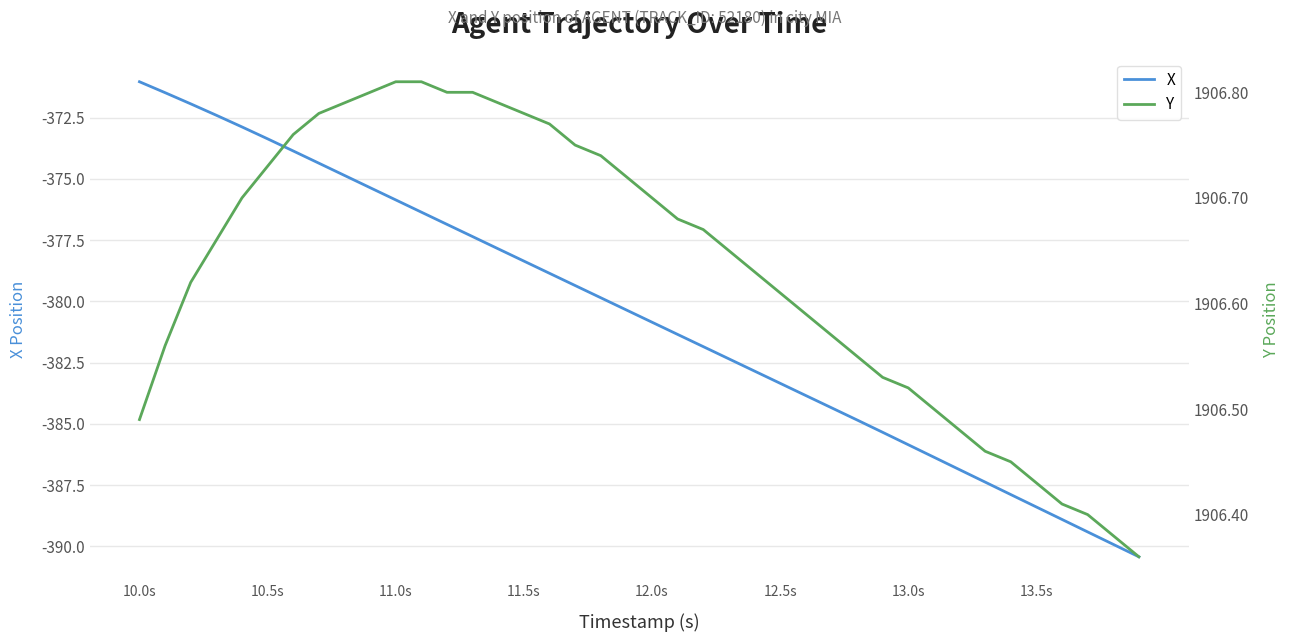

How many data points does each series have?

40